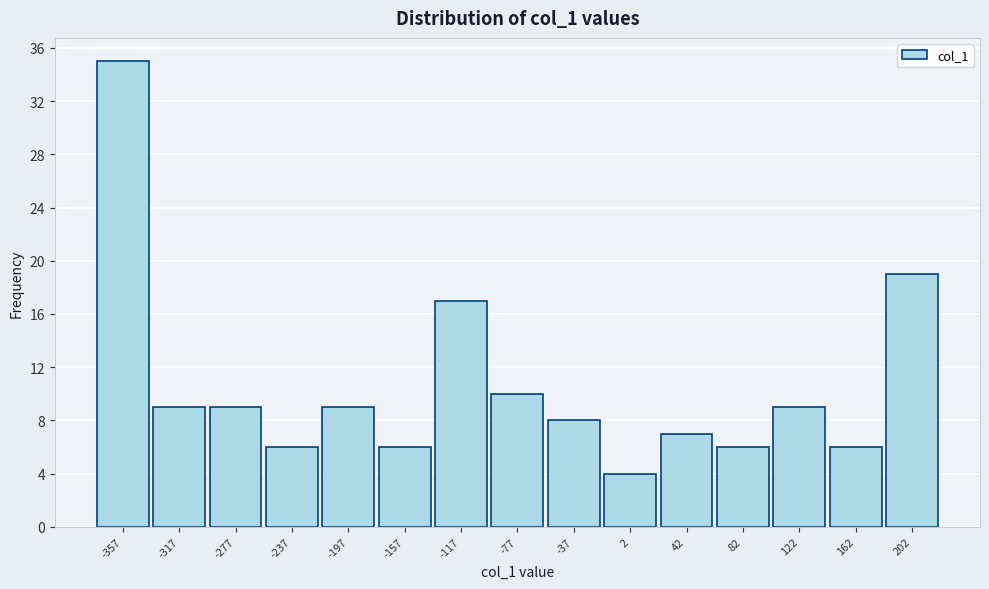

Reading right to left, what are all the values shown in this chart?

202=19	162=6	122=9	82=6	42=7	2=4	-37=8	-77=10	-117=17	-157=6	-197=9	-237=6	-277=9	-317=9	-357=35